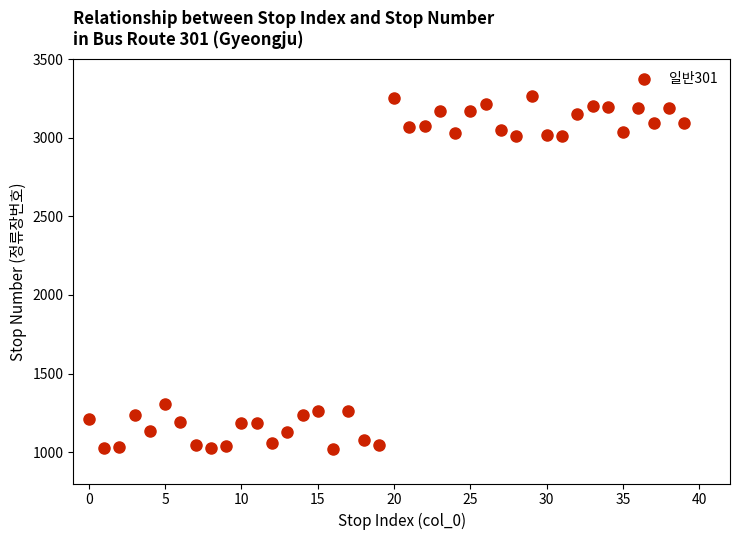

What Y value in the scatter plot is closest to 2141?

1308